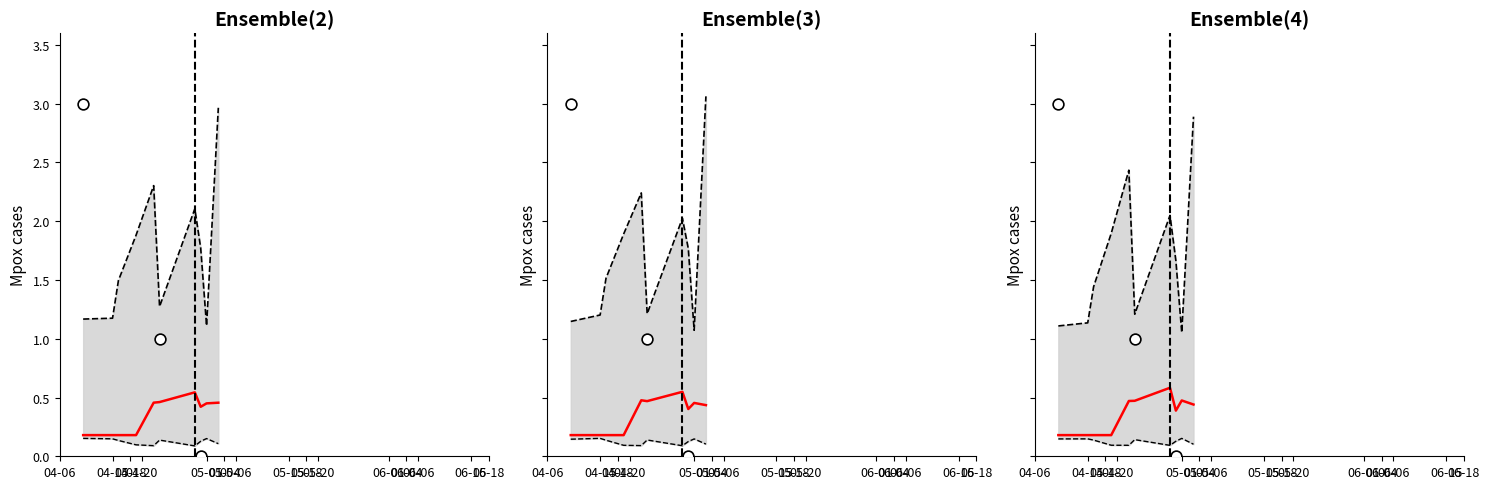

Is the value of Median at 05-18 greater than the value of Upper bound at 04-18?

No